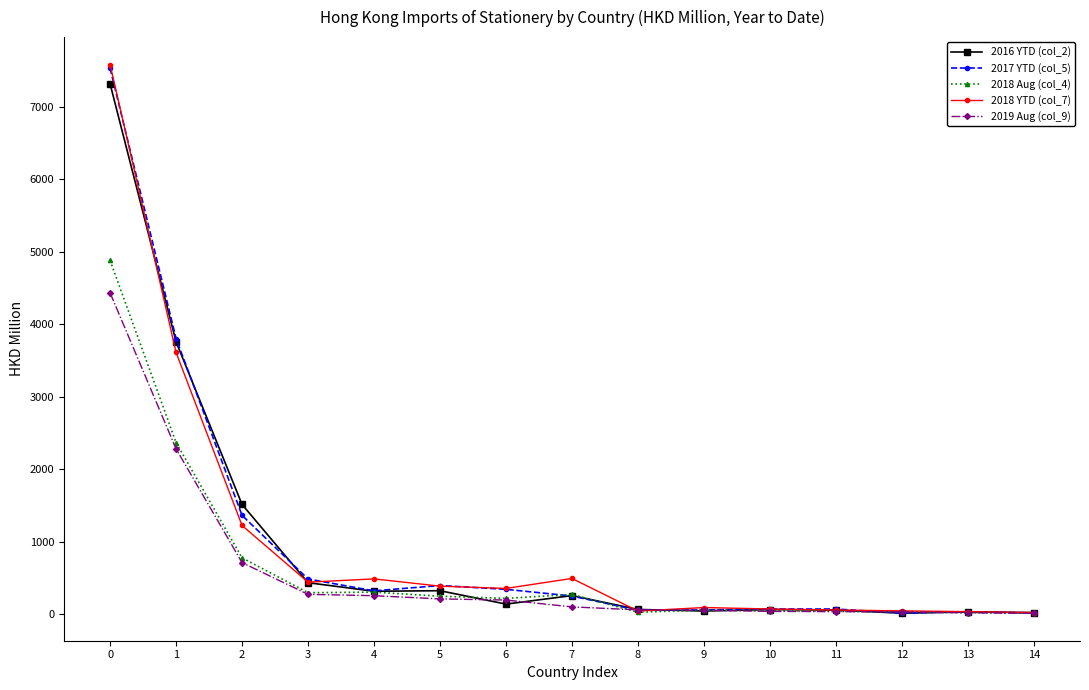

Read the 2018 Aug (col_4) value at 11.

42.4